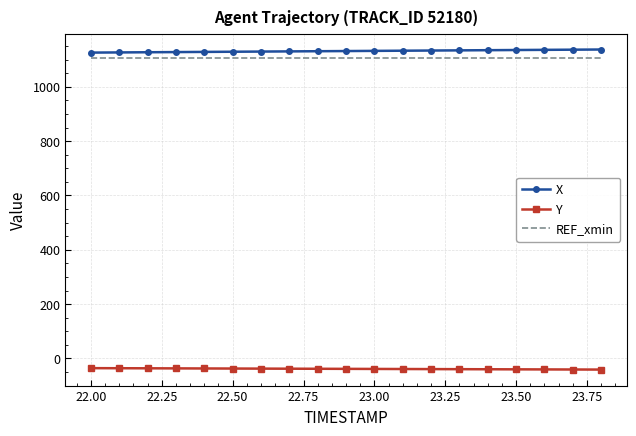

True or false: X and Y intersect in this chart.

False